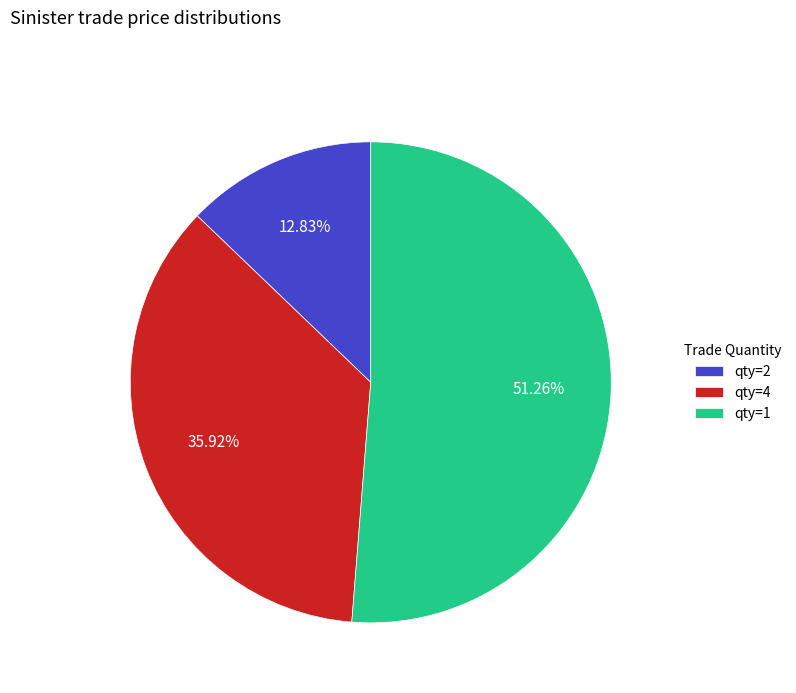

Combined, do qty=4 and qty=1 account for over 50%?

Yes